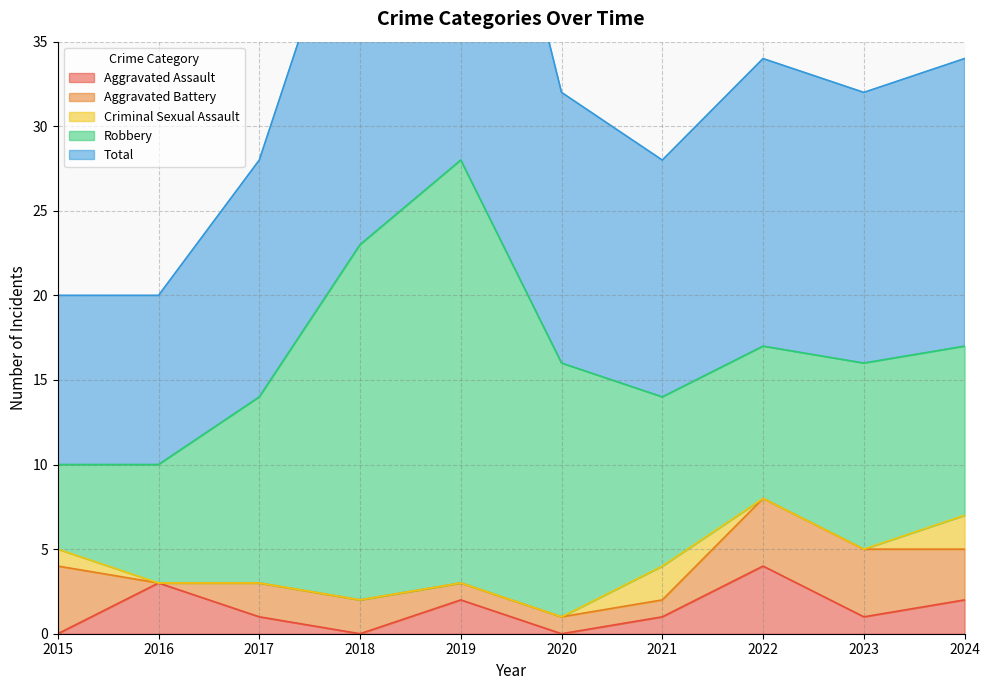

Reading right to left, transcribe all the data shown in this chart.

Aggravated Assault: 2024=2	2023=1	2022=4	2021=1	2020=0	2019=2	2018=0	2017=1	2016=3	2015=0
Aggravated Battery: 2024=3	2023=4	2022=4	2021=1	2020=1	2019=1	2018=2	2017=2	2016=0	2015=4
Criminal Sexual Assault: 2024=2	2023=0	2022=0	2021=2	2020=0	2019=0	2018=0	2017=0	2016=0	2015=1
Robbery: 2024=10	2023=11	2022=9	2021=10	2020=15	2019=25	2018=21	2017=11	2016=7	2015=5
Total: 2024=17	2023=16	2022=17	2021=14	2020=16	2019=28	2018=23	2017=14	2016=10	2015=10